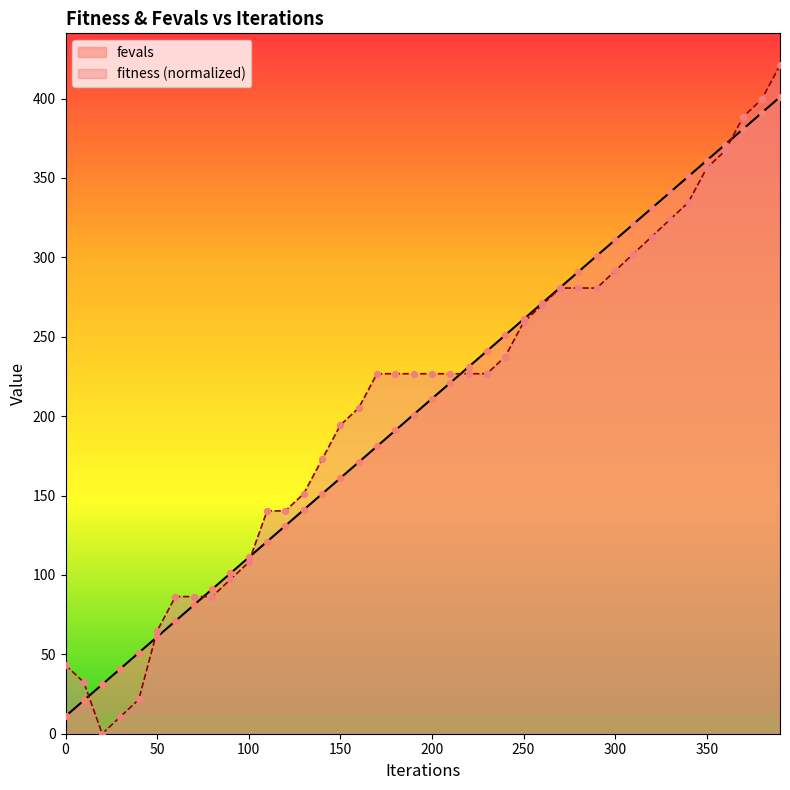

At how many categories does at least one series exceed 70?

34